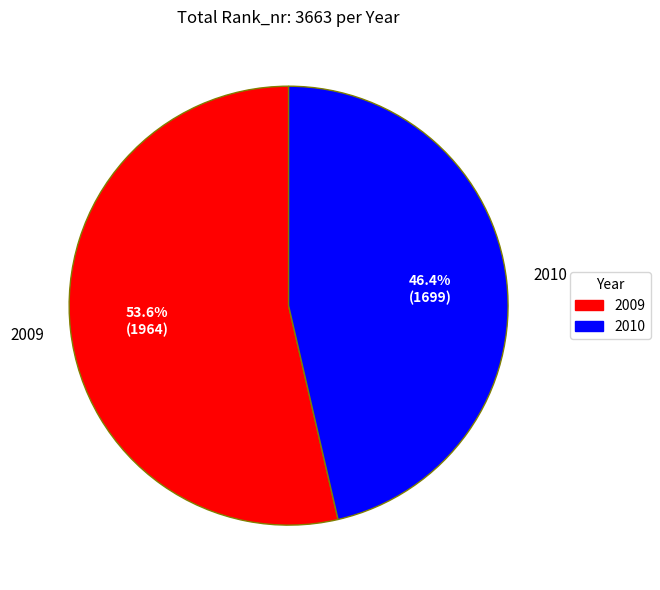

The 2009 slice represents 44% of the pie. True or false?

False